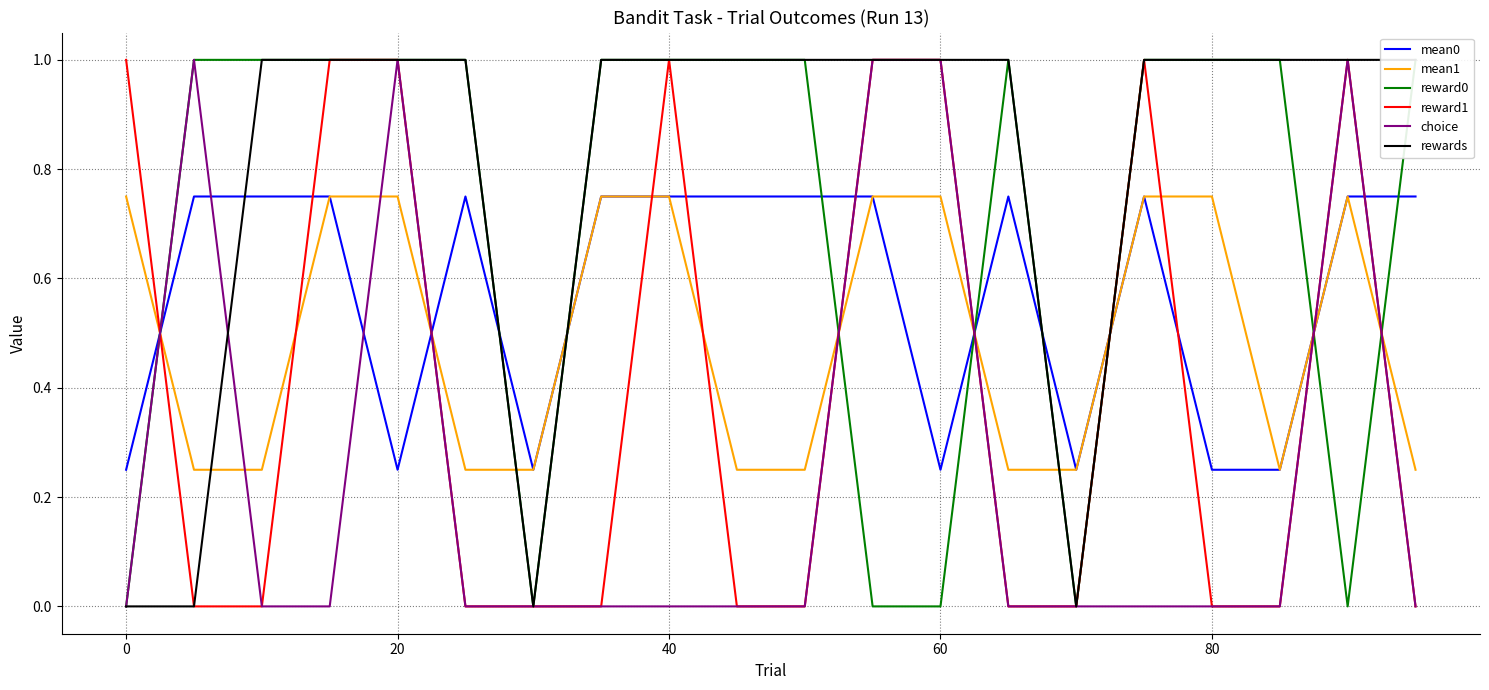

What is the average value of the mean1 series?

0.5